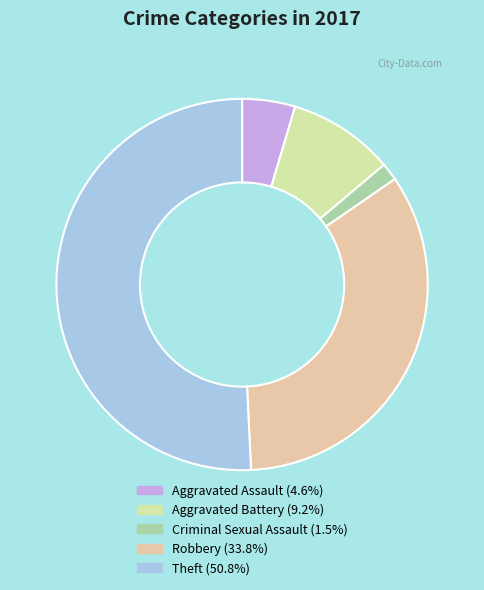

How many slices are in this pie chart?

5